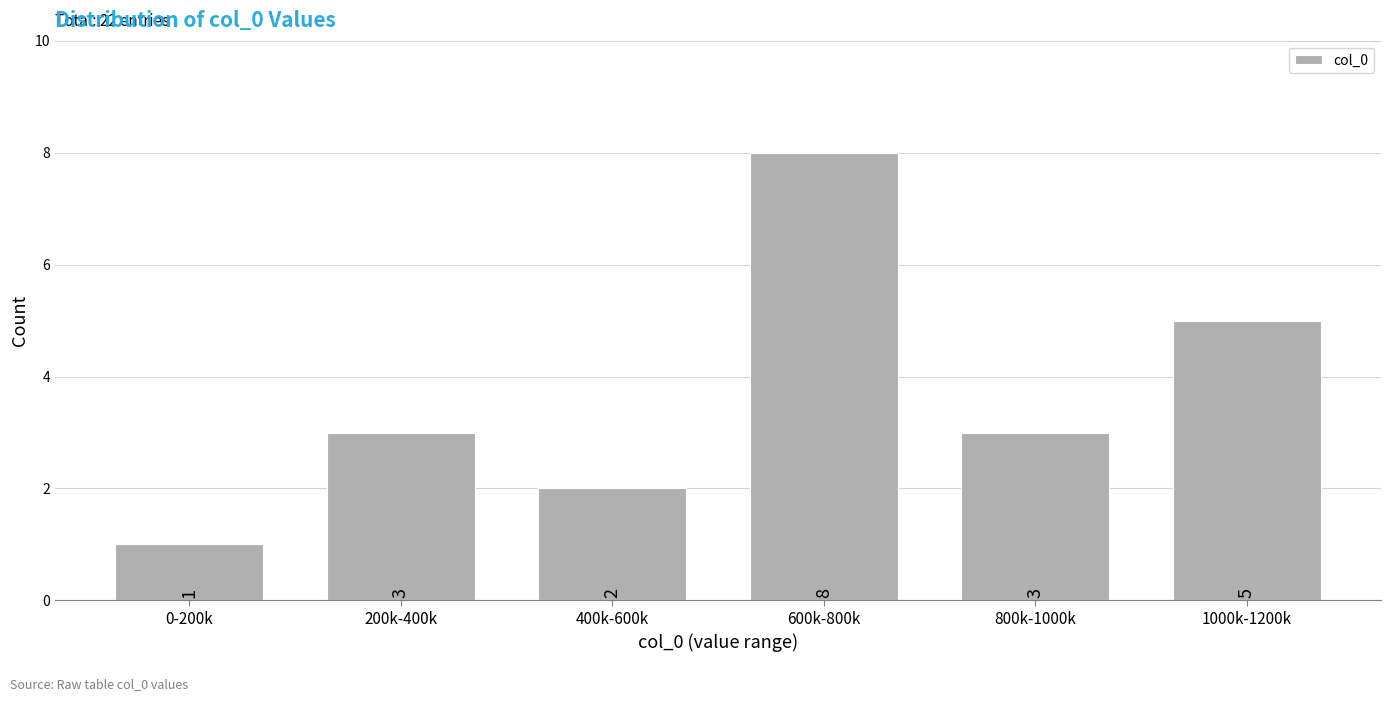

Reading right to left, what are all the values shown in this chart?

5	3	8	2	3	1